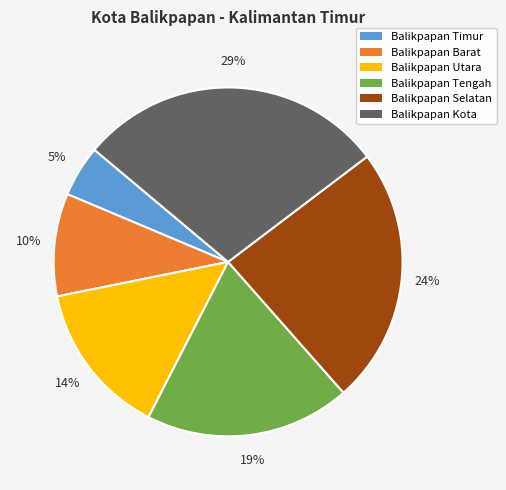

Between Balikpapan Utara and Balikpapan Barat, which is larger?

Balikpapan Utara